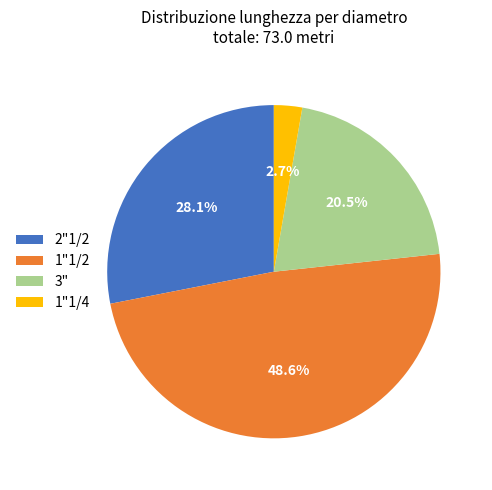

How many segments does this pie chart have?

4